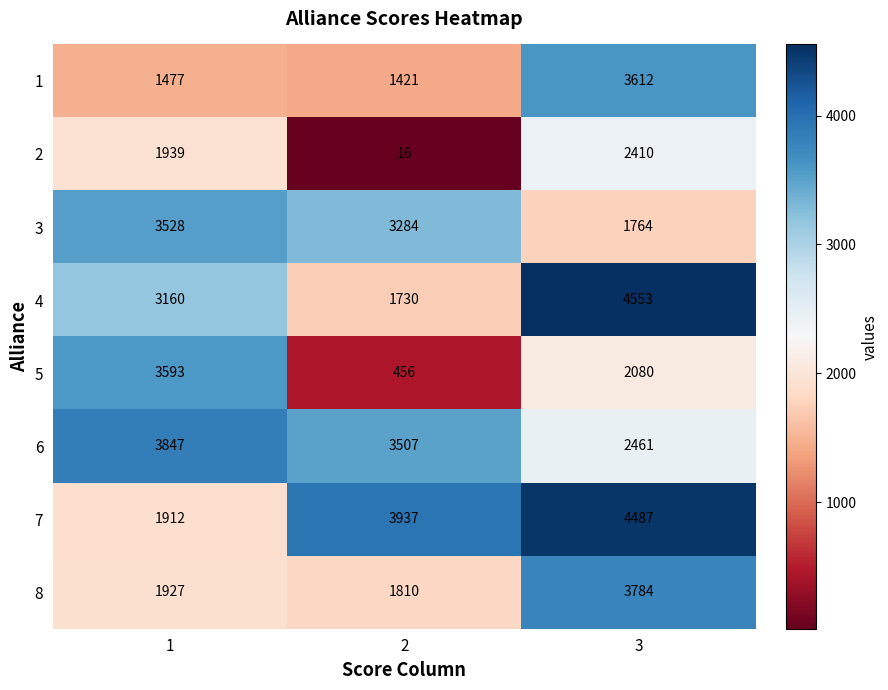

Reading right to left, what are all the values shown in this chart?

1: 3612	1421	1477
2: 2410	16	1939
3: 1764	3284	3528
4: 4553	1730	3160
5: 2080	456	3593
6: 2461	3507	3847
7: 4487	3937	1912
8: 3784	1810	1927